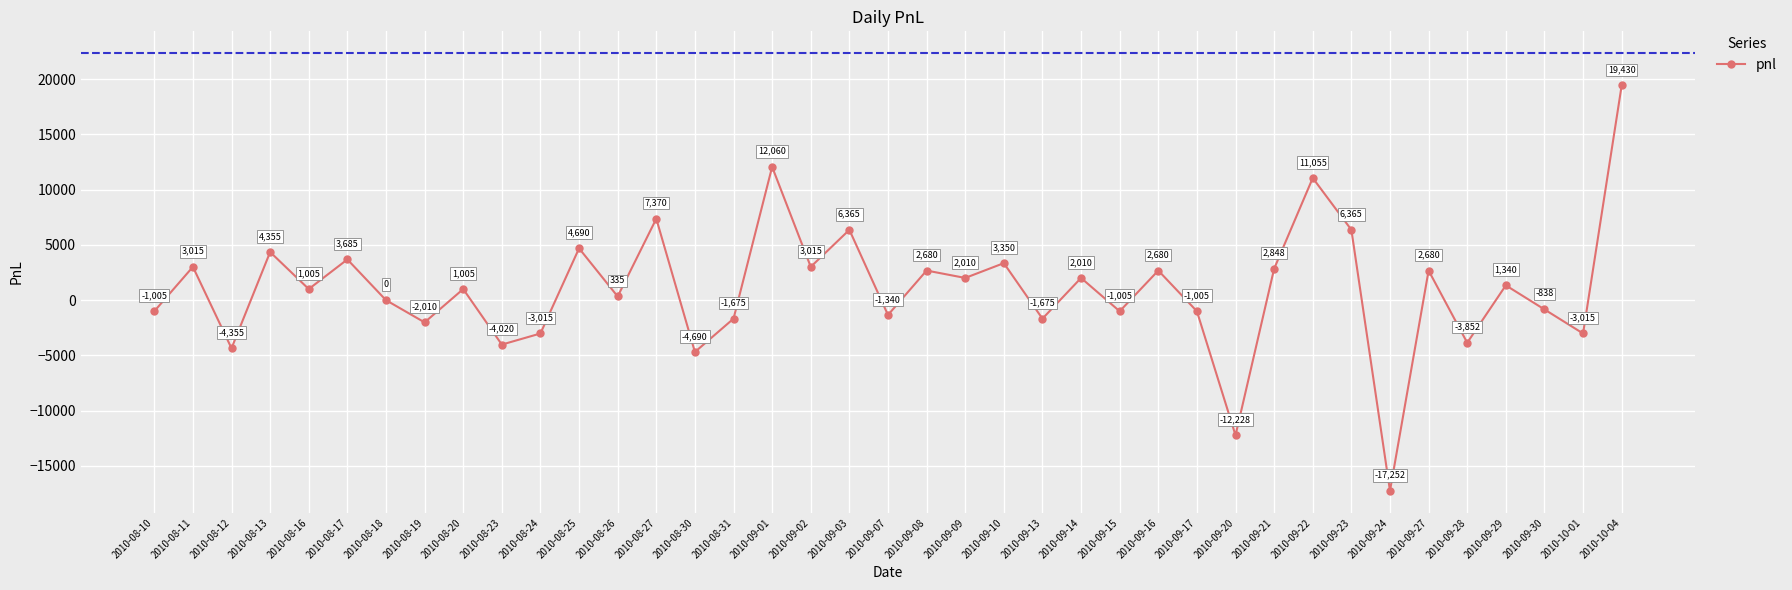

How many distinct data groups are displayed?

1